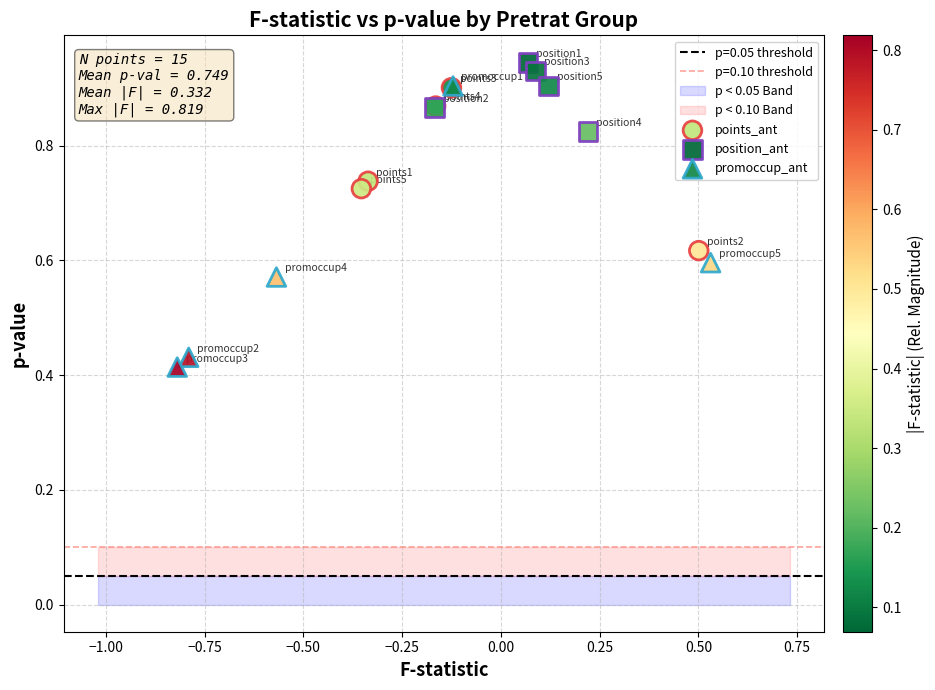

Which series contains the highest Y value?

position_ant